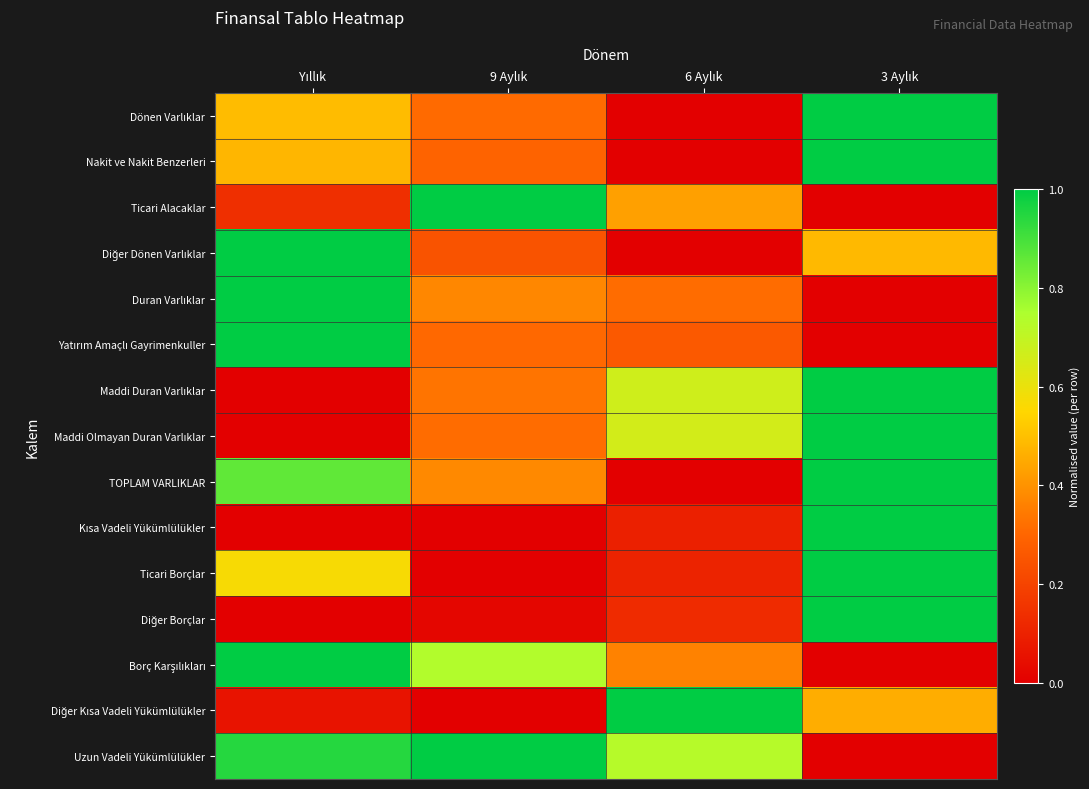

Which category has the highest value across all series?

3 Aylık